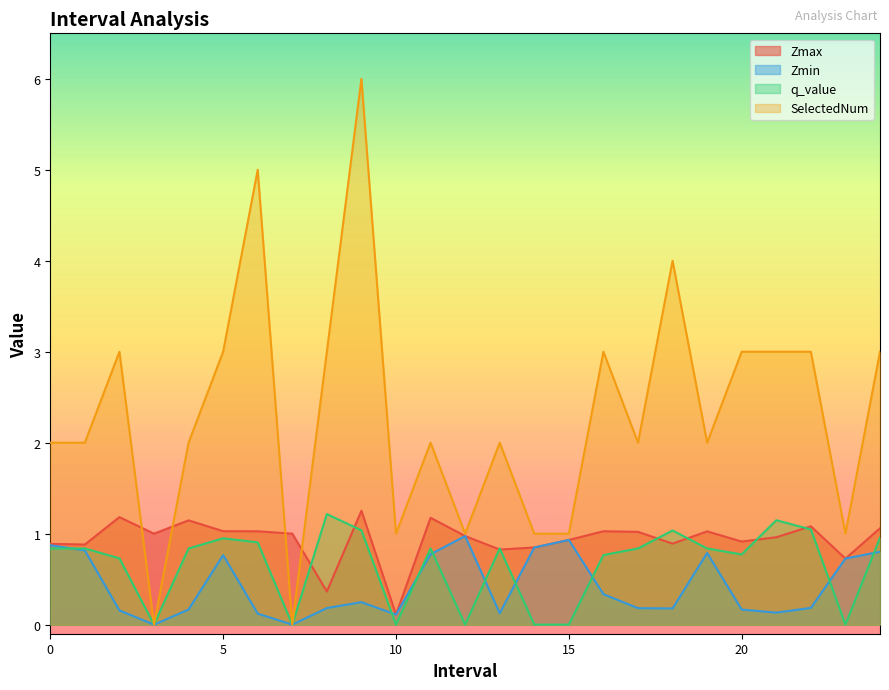

Reading right to left, transcribe all the data shown in this chart.

Zmax: 24.0=1.1	23.0=0.7	22.0=1.1	21.0=1.0	20.0=0.9	19.0=1.0	18.0=0.9	17.0=1.0	16.0=1.0	15.0=0.9	14.0=0.8	13.0=0.8	12.0=1.0	11.0=1.2	10.0=0.1	9.0=1.3	8.0=0.4	7.0=1.0	6.0=1.0	5.0=1.0	4.0=1.1	3.0=1.0	2.0=1.2	1.0=0.9	0.0=0.9
Zmin: 24.0=0.8	23.0=0.7	22.0=0.2	21.0=0.1	20.0=0.2	19.0=0.8	18.0=0.2	17.0=0.2	16.0=0.3	15.0=0.9	14.0=0.8	13.0=0.1	12.0=1.0	11.0=0.8	10.0=0.1	9.0=0.2	8.0=0.2	7.0=0.0	6.0=0.1	5.0=0.8	4.0=0.2	3.0=0.0	2.0=0.2	1.0=0.8	0.0=0.9
q_value: 24.0=1.0	23.0=0.0	22.0=1.0	21.0=1.1	20.0=0.8	19.0=0.8	18.0=1.0	17.0=0.8	16.0=0.8	15.0=0.0	14.0=0.0	13.0=0.8	12.0=0.0	11.0=0.8	10.0=0.0	9.0=1.0	8.0=1.2	7.0=0.0	6.0=0.9	5.0=0.9	4.0=0.8	3.0=0.0	2.0=0.7	1.0=0.8	0.0=0.8
SelectedNum: 24.0=3.0	23.0=1.0	22.0=3.0	21.0=3.0	20.0=3.0	19.0=2.0	18.0=4.0	17.0=2.0	16.0=3.0	15.0=1.0	14.0=1.0	13.0=2.0	12.0=1.0	11.0=2.0	10.0=1.0	9.0=6.0	8.0=3.0	7.0=0.0	6.0=5.0	5.0=3.0	4.0=2.0	3.0=0.0	2.0=3.0	1.0=2.0	0.0=2.0